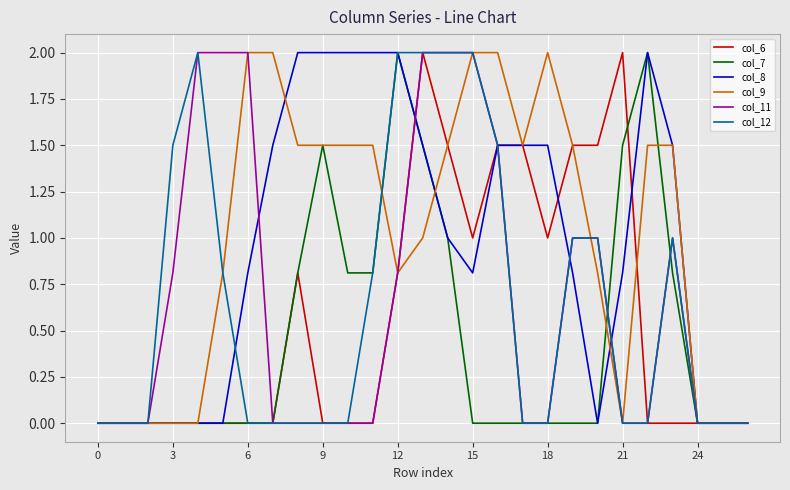

What is the greatest value displayed?

2.0